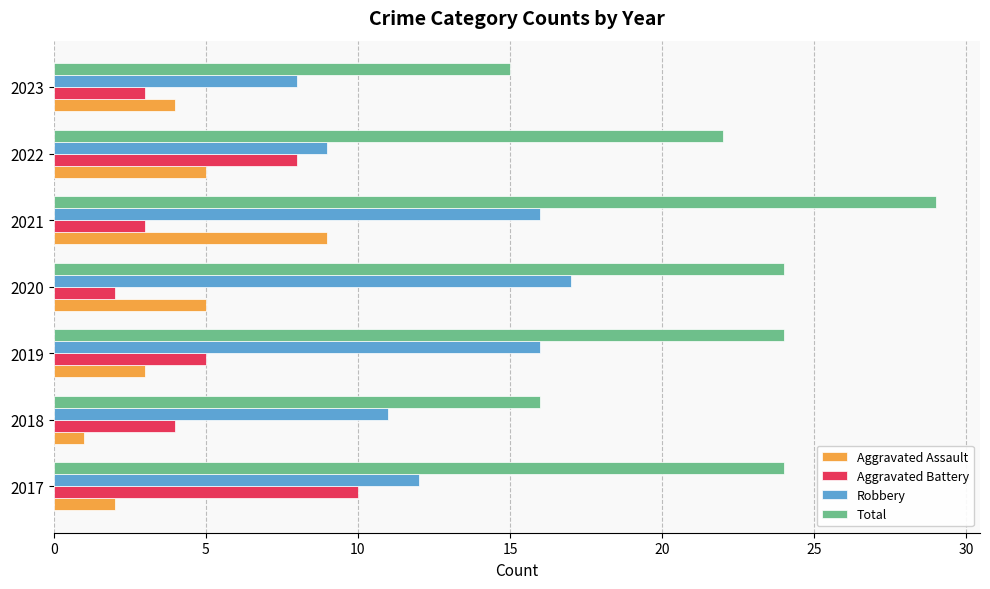

What is the difference between the second highest and minimum values in the Aggravated Assault series?

4